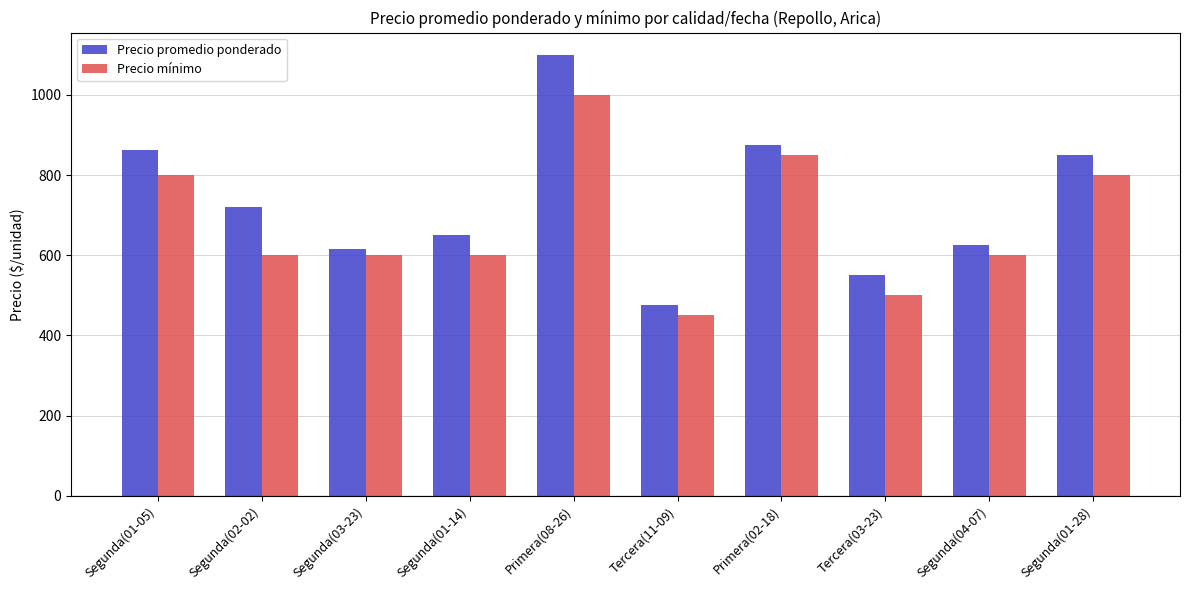

At which label does Precio mínimo first exceed 600?

Segunda(01-05)